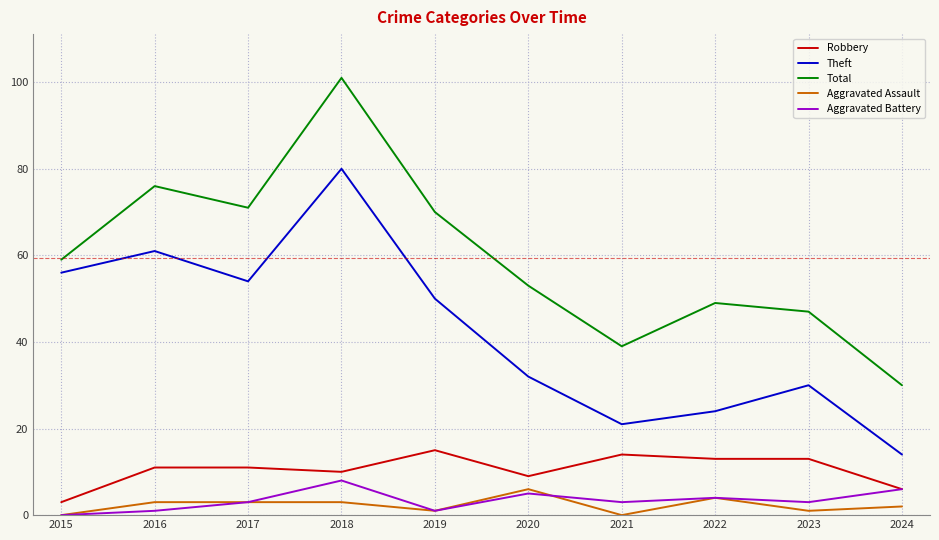

Which series has the largest range (max minus min)?

Total